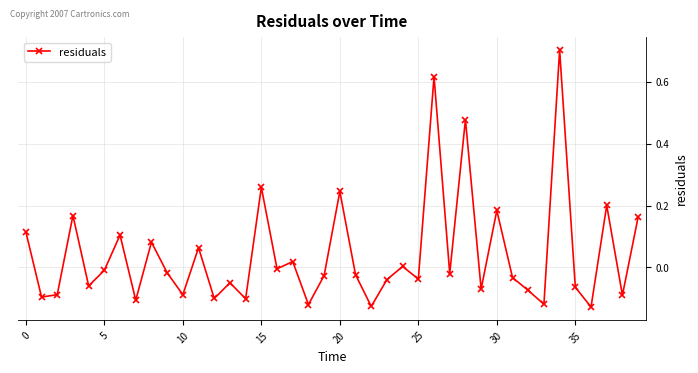

How many interior local peaks (higher than both neighbors) does the data have?

14